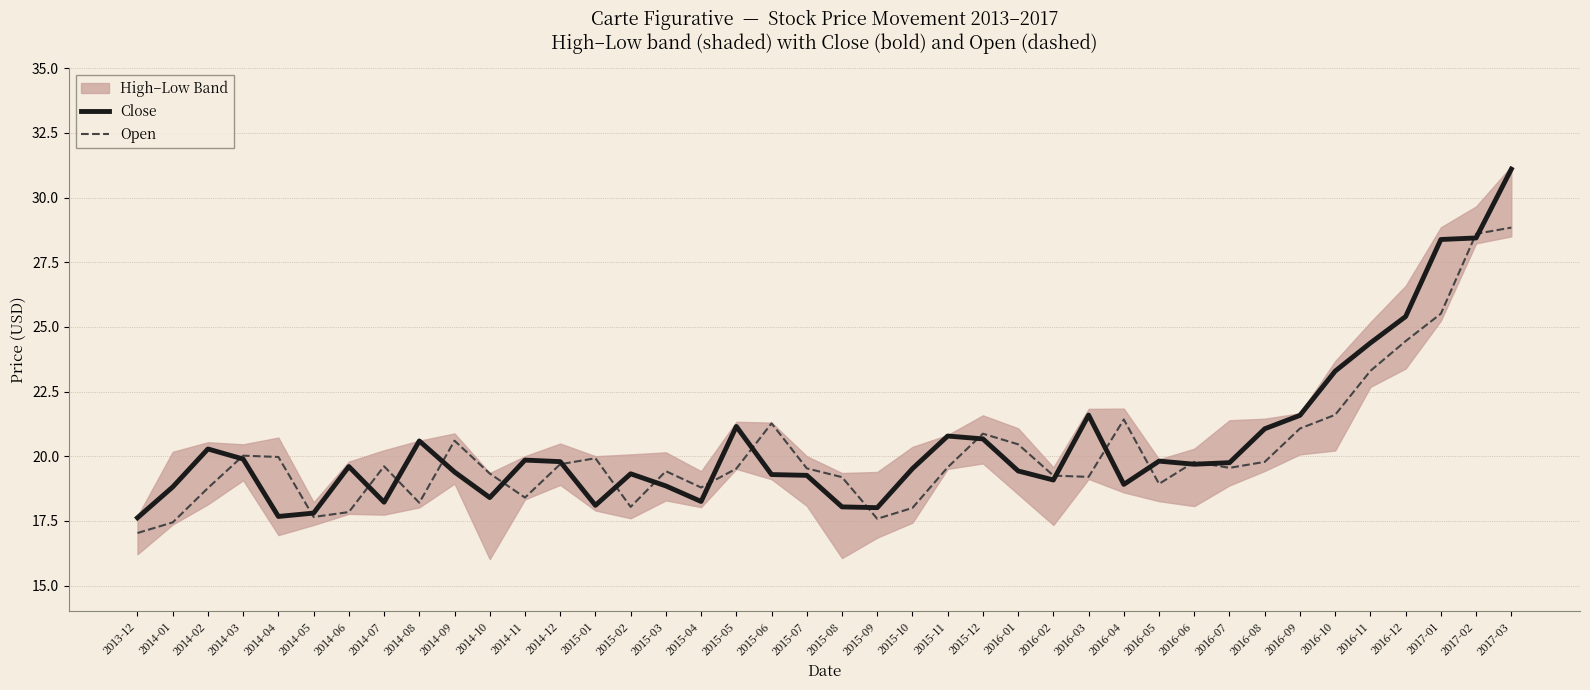

At which category is the sum across all series the highest?

2017-03